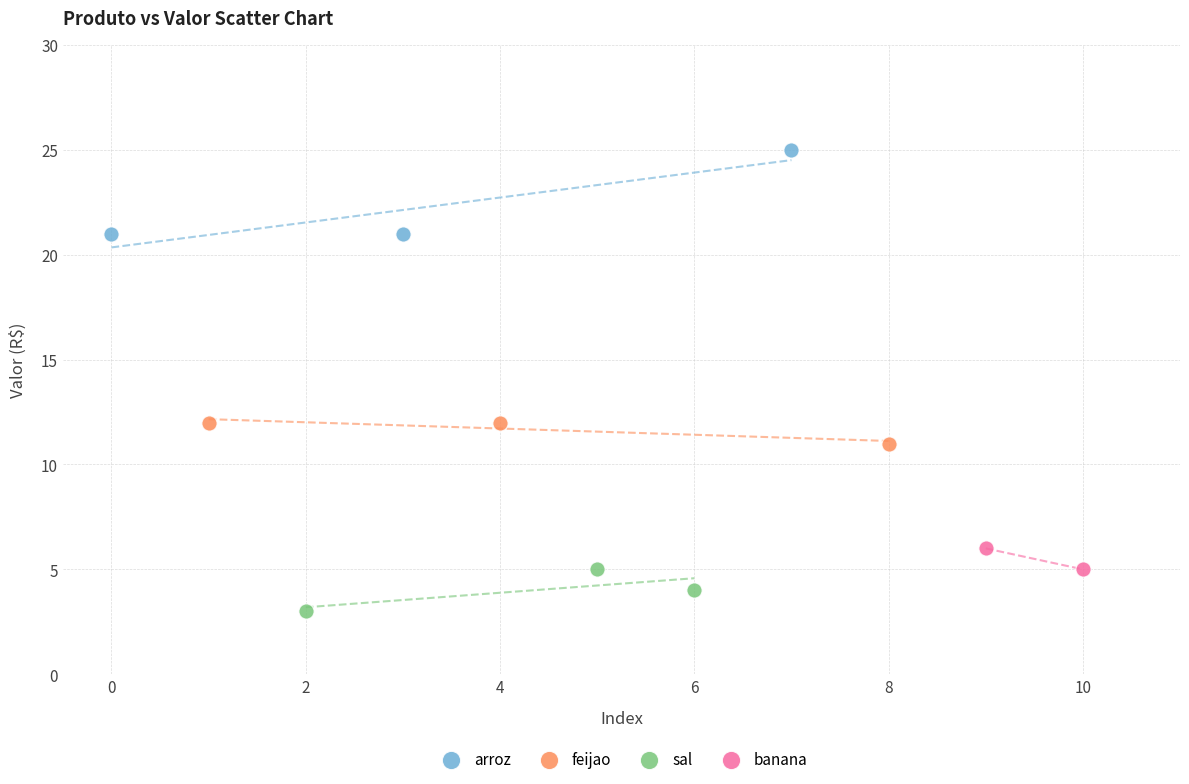

Which series reaches the maximum Y coordinate?

arroz